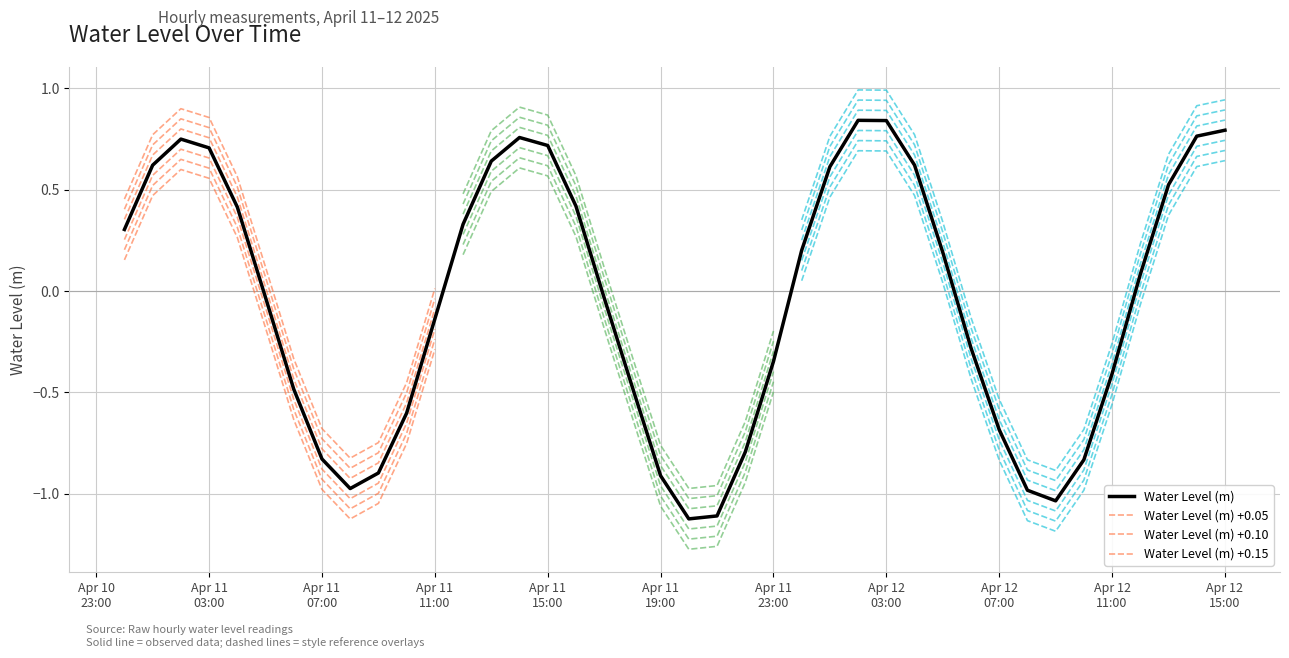

Which category has the highest value across all series?

2025-04-12 02:00:00